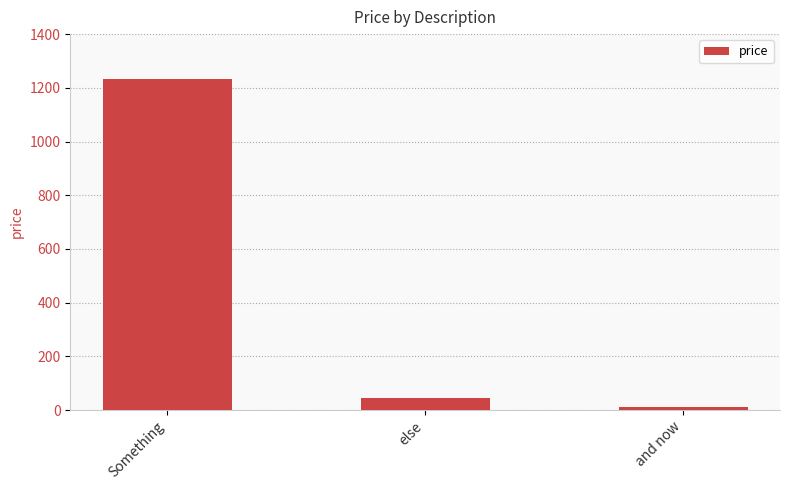

What is the change in value from Something to else?

-1190.7